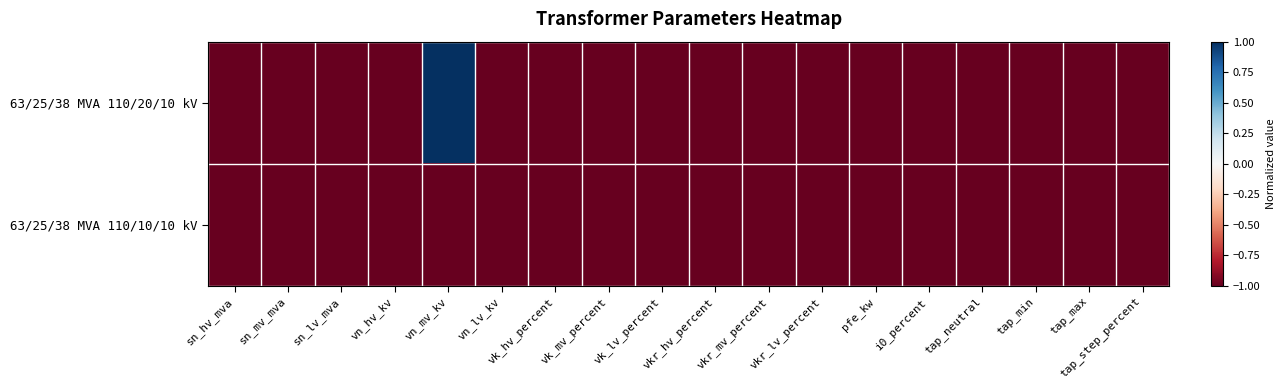

Reading left to right, list all the values displayed in this chart.

63/25/38 MVA 110/20/10 kV: sn_hv_mva=-1	sn_mv_mva=-1	sn_lv_mva=-1	vn_hv_kv=-1	vn_mv_kv=1	vn_lv_kv=-1	vk_hv_percent=-1	vk_mv_percent=-1	vk_lv_percent=-1	vkr_hv_percent=-1	vkr_mv_percent=-1	vkr_lv_percent=-1	pfe_kw=-1	i0_percent=-1	tap_neutral=-1	tap_min=-1	tap_max=-1	tap_step_percent=-1
63/25/38 MVA 110/10/10 kV: sn_hv_mva=-1	sn_mv_mva=-1	sn_lv_mva=-1	vn_hv_kv=-1	vn_mv_kv=-1	vn_lv_kv=-1	vk_hv_percent=-1	vk_mv_percent=-1	vk_lv_percent=-1	vkr_hv_percent=-1	vkr_mv_percent=-1	vkr_lv_percent=-1	pfe_kw=-1	i0_percent=-1	tap_neutral=-1	tap_min=-1	tap_max=-1	tap_step_percent=-1